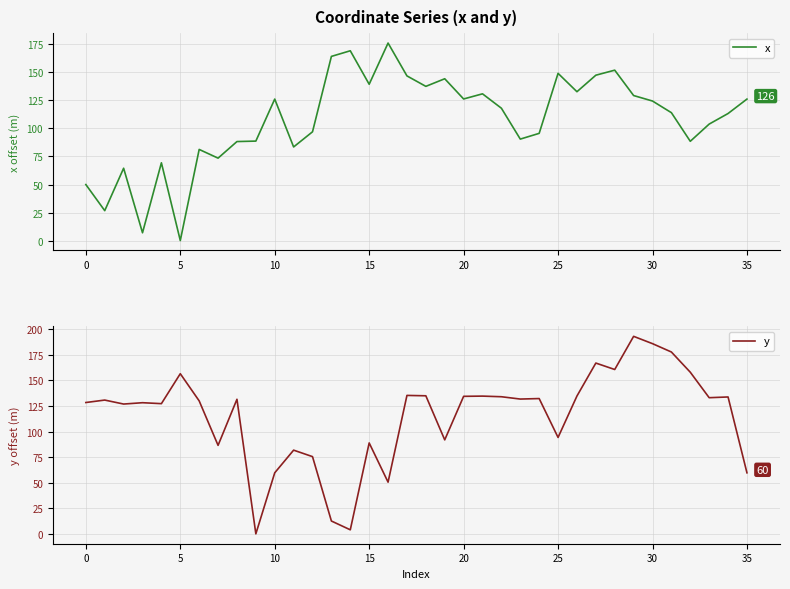

Is it true that x equals 126.2 at 35?

True